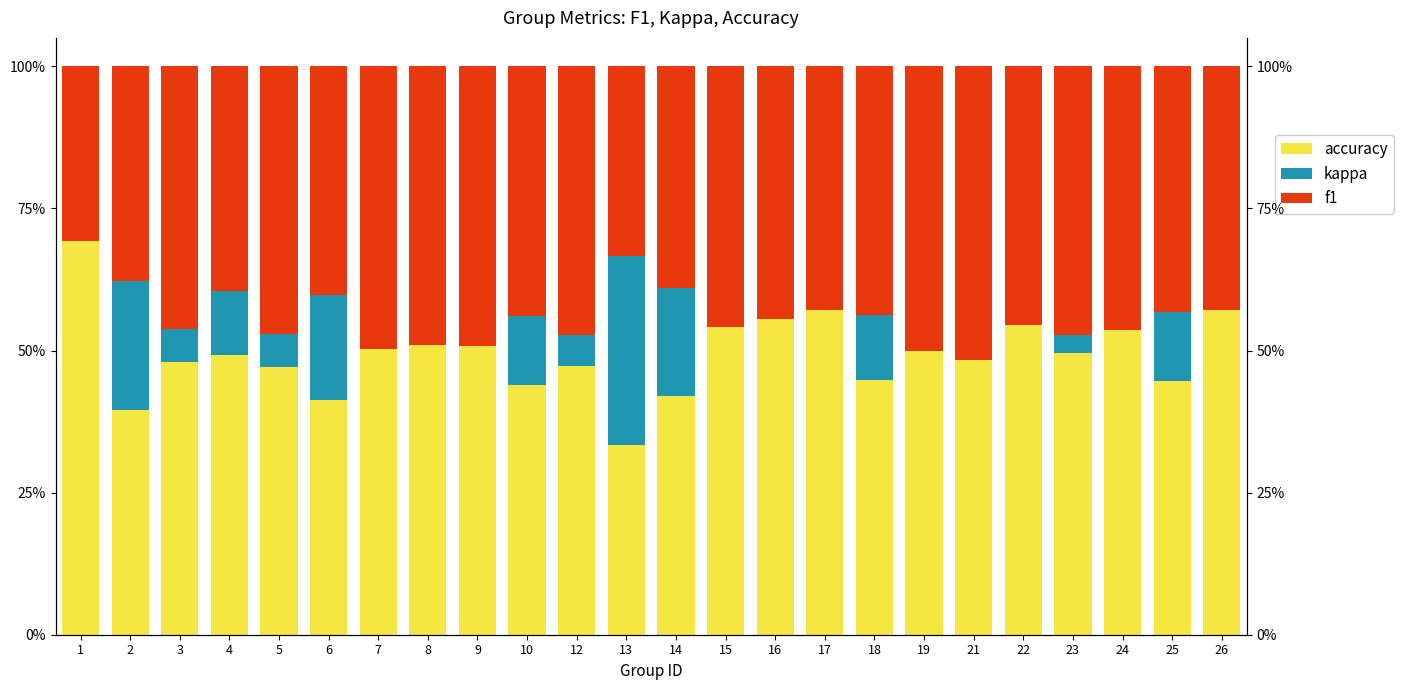

What is the sum of all accuracy values?

11.8